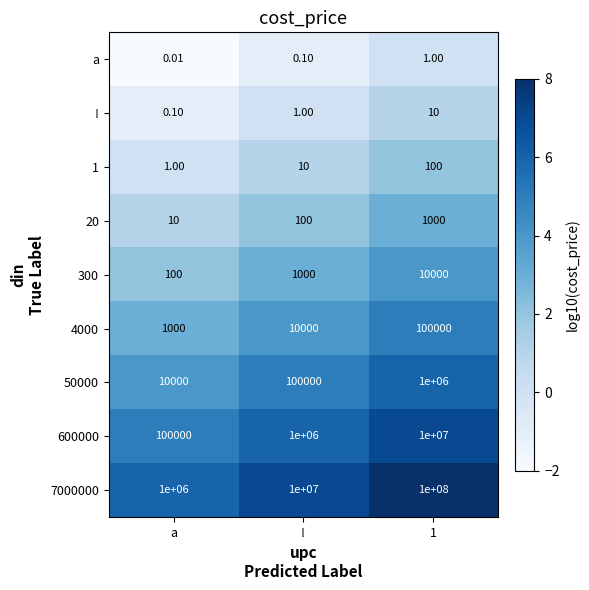

List the series in order of their peak value, lowest first.

a, !, 1, 20, 300, 4000, 50000, 600000, 7000000